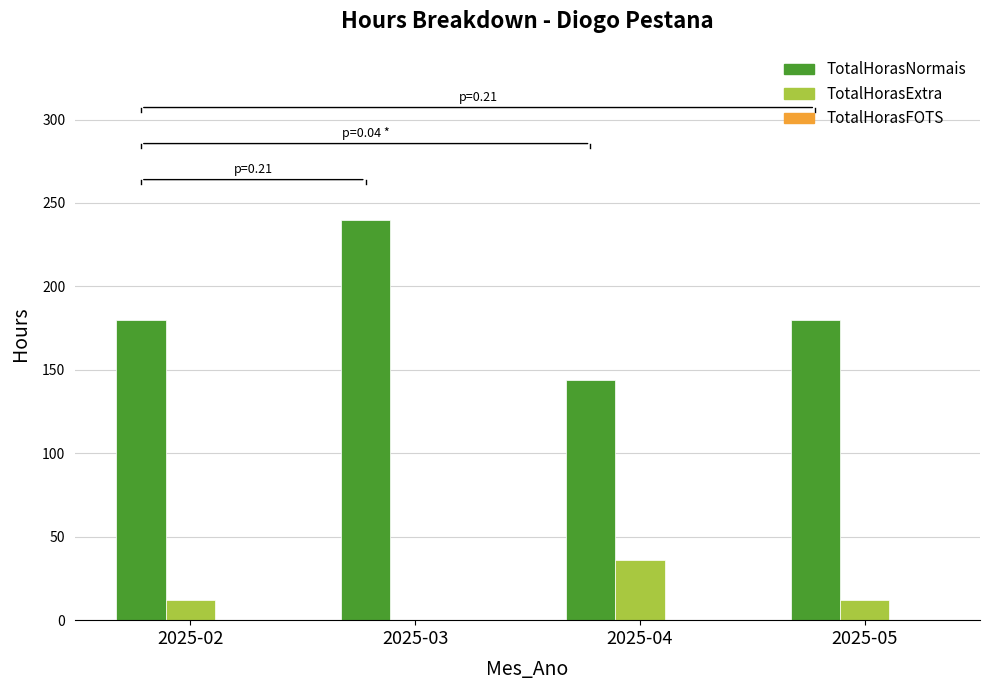

What is the total value across all series at 2025-05?

192